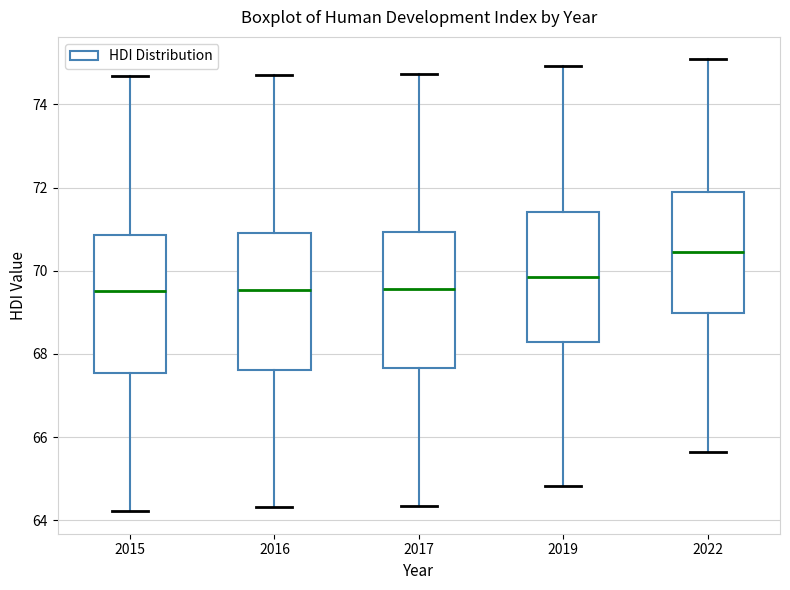

Reading left to right, transcribe this box plot: for each box, give where its median line is, the range the box spans, and where its two whiskers end, as read against the y-axis. The values are not printed on the chart, so give them approximately, as read against the axis.

2015: median 69.6, box 67.6 to 70.8, whiskers 64.2 to 74.6
2016: median 69.6, box 67.6 to 71.0, whiskers 64.4 to 74.8
2017: median 69.6, box 67.6 to 71.0, whiskers 64.4 to 74.8
2019: median 69.8, box 68.2 to 71.4, whiskers 64.8 to 75.0
2022: median 70.4, box 69.0 to 71.8, whiskers 65.6 to 75.0